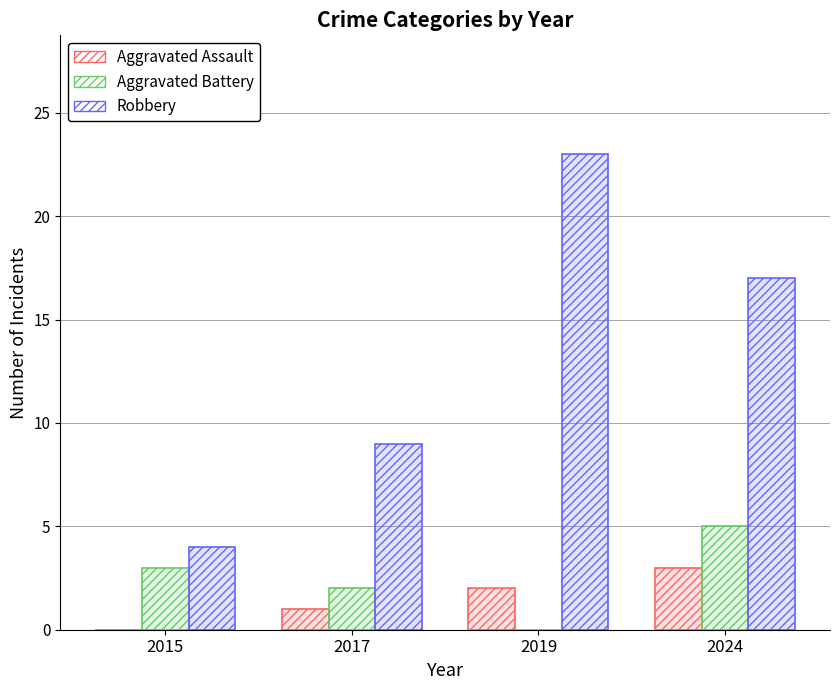

Reading left to right, transcribe all the data shown in this chart.

Aggravated Assault: 0	1	2	3
Aggravated Battery: 3	2	0	5
Robbery: 4	9	23	17